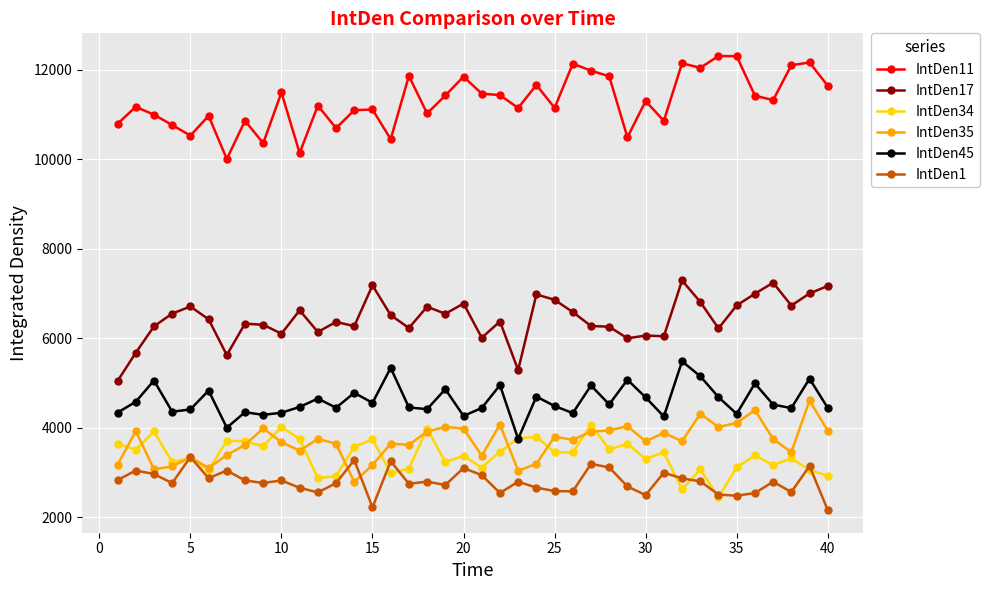

Rank the series by their maximum value, from highest to lowest.

IntDen11, IntDen17, IntDen45, IntDen35, IntDen34, IntDen1